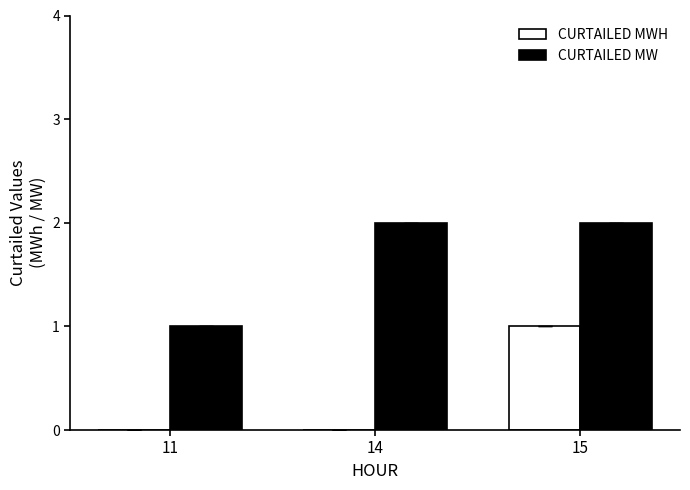

Reading right to left, what are all the values shown in this chart?

CURTAILED MWH: 15=1	14=0	11=0
CURTAILED MW: 15=2	14=2	11=1